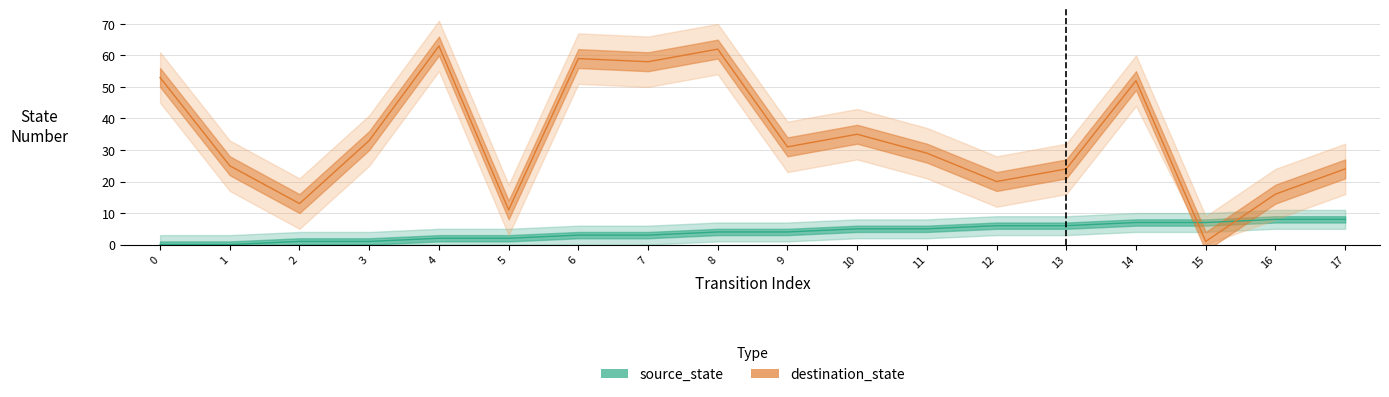

True or false: destination_state has a value of 59 at 6.

True